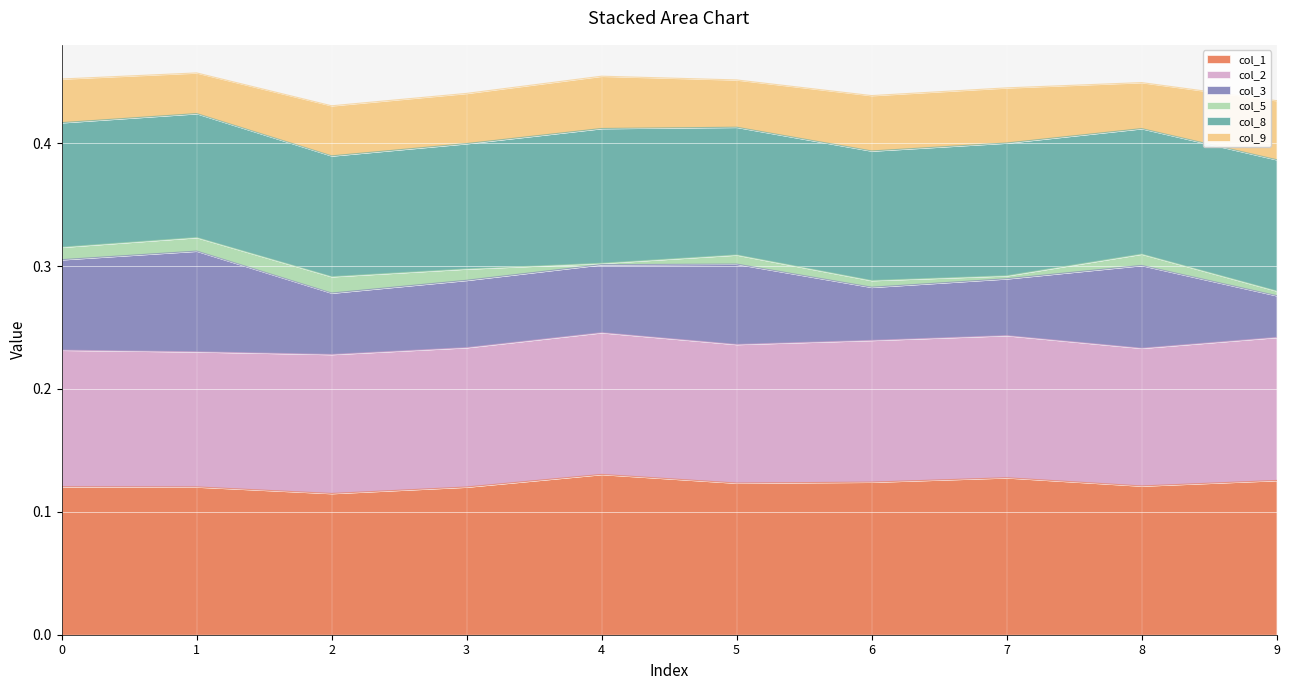

Is the value of col_3 at 4 greater than the value of col_5 at 2?

Yes